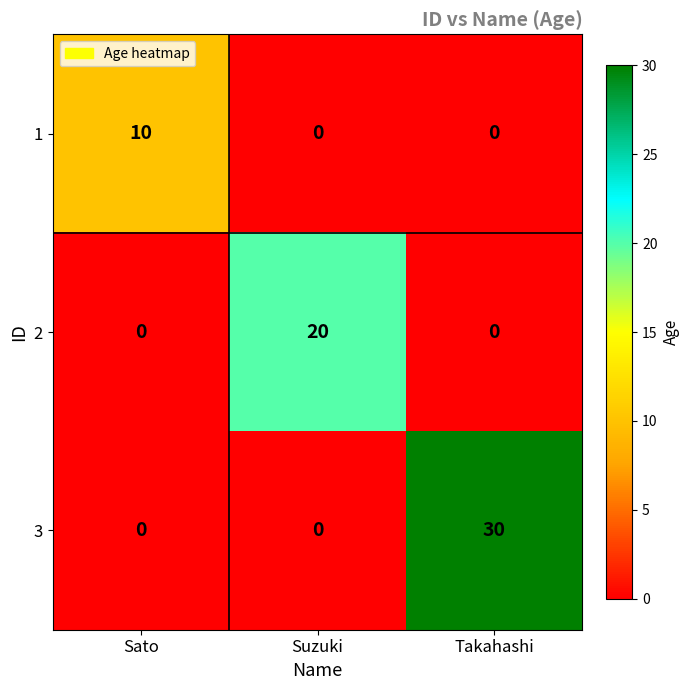

What is the difference between the highest and lowest values at Suzuki?

20